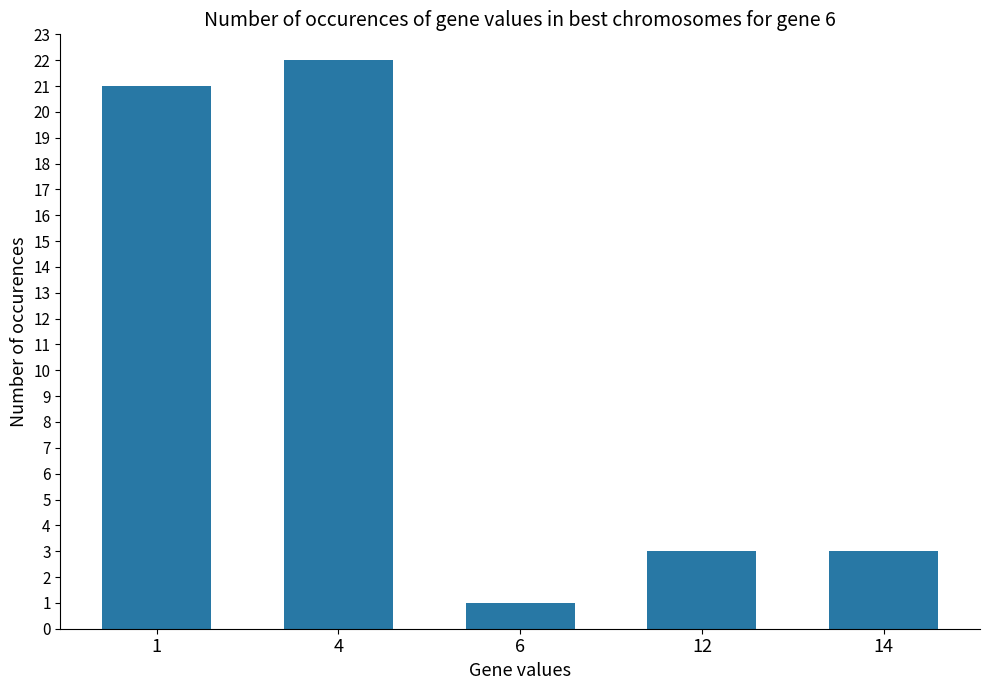

Which label corresponds to the largest value in the chart?

4